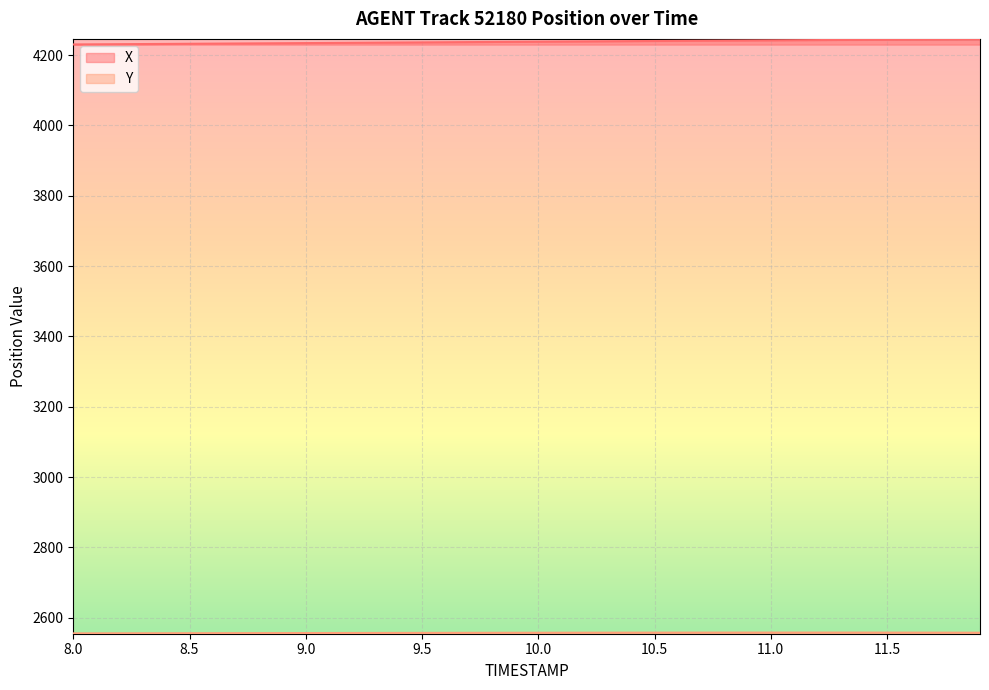

What is the highest value of the X series?

4245.1